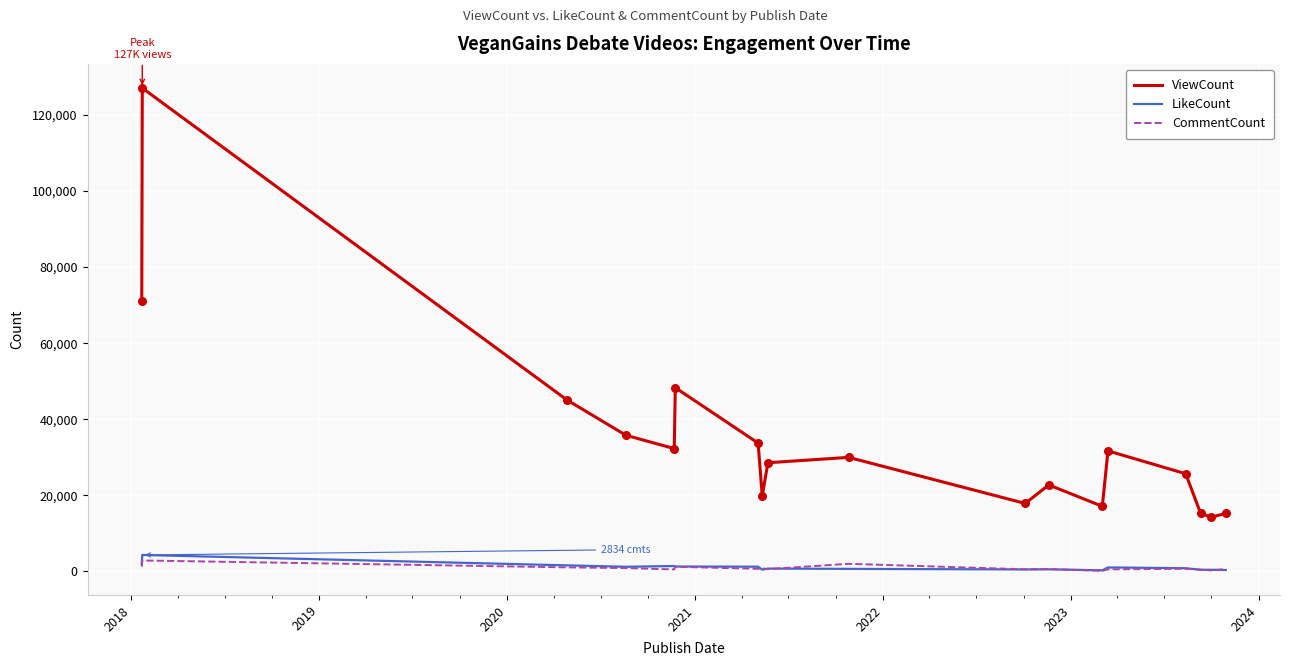

At how many categories does at least one series exceed 76526?

1